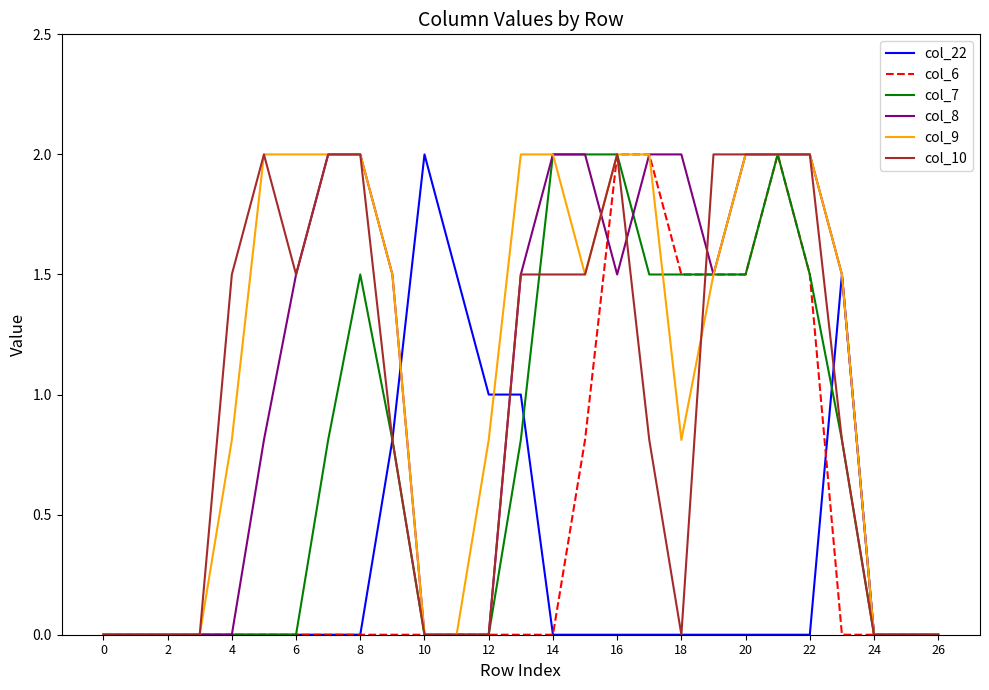

What is the highest value of the col_9 series?

2.0